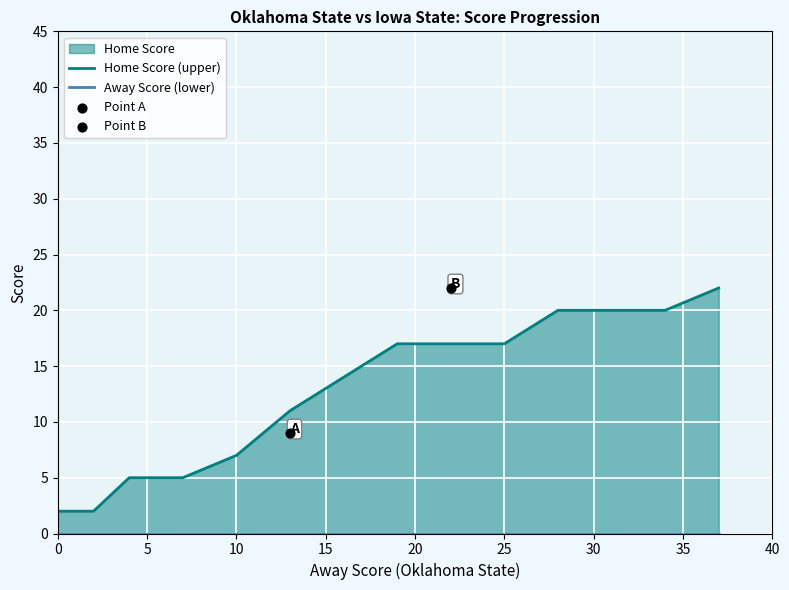

Which series reaches the minimum Y coordinate?

Away Score (lower)